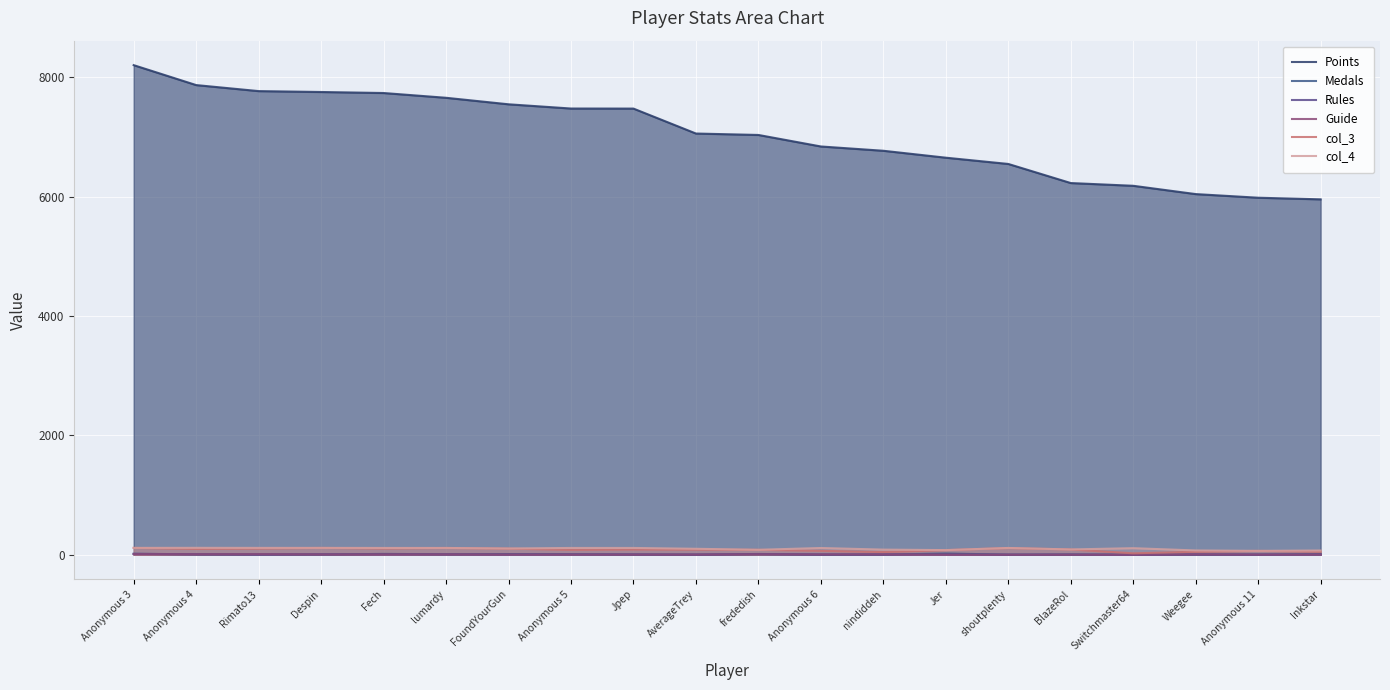

What is the label of the 8th point from the left?

Anonymous 5